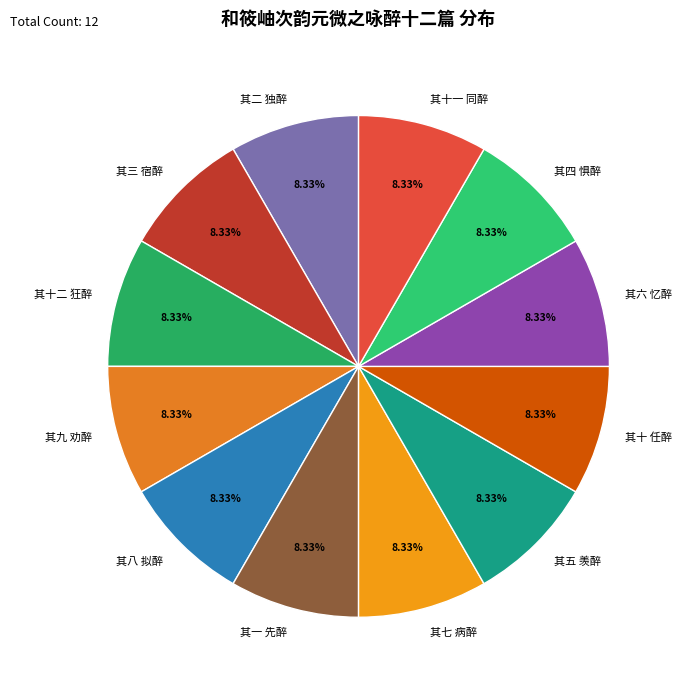

To the nearest percent, what is the combined percentage of 其五 羡醉 and 其十二 狂醉?

17%